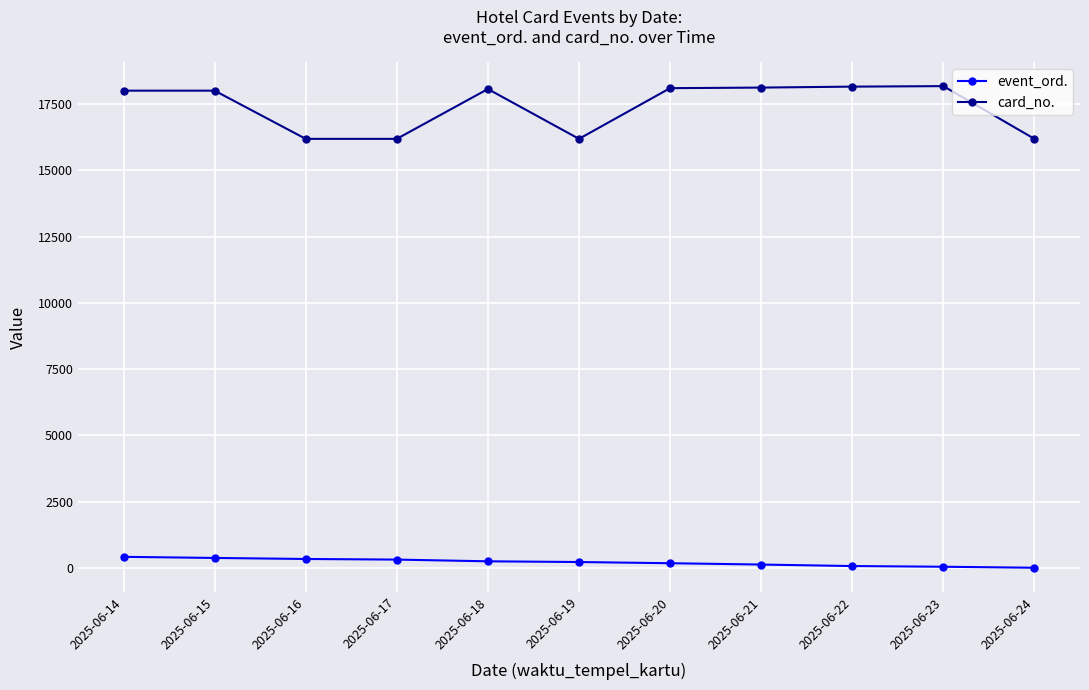

What is the average value of the card_no. series?

17405